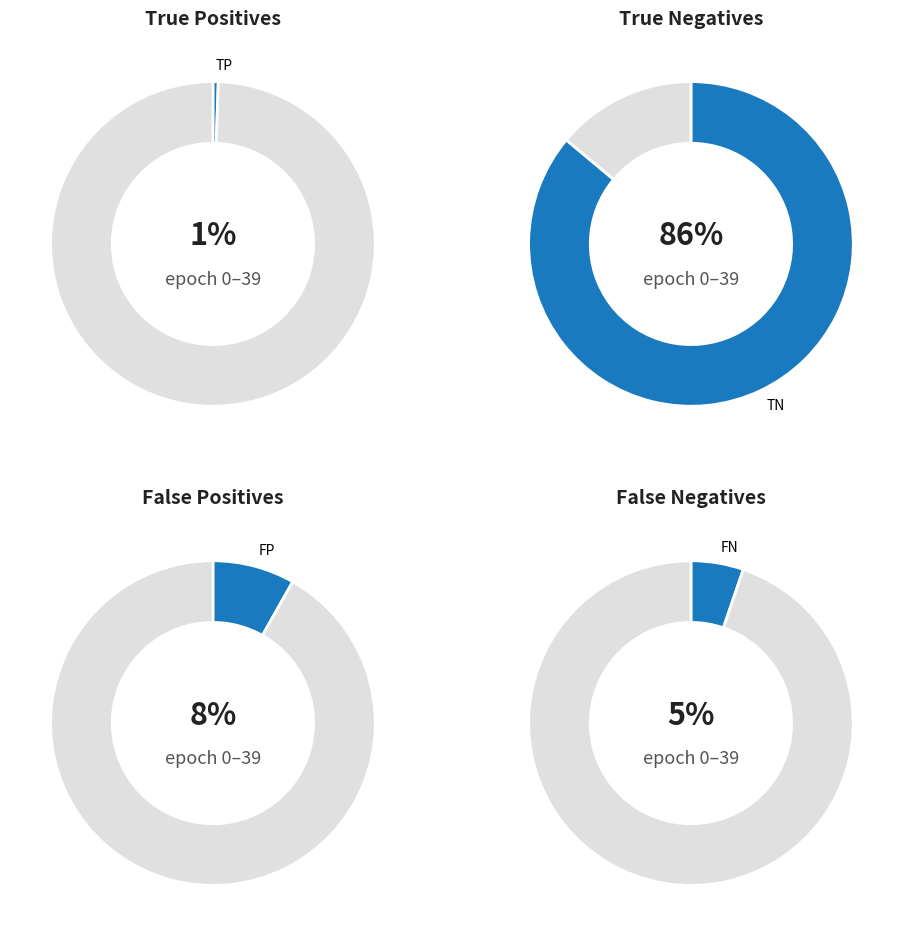

The 27 slice represents 12% of the pie. True or false?

False